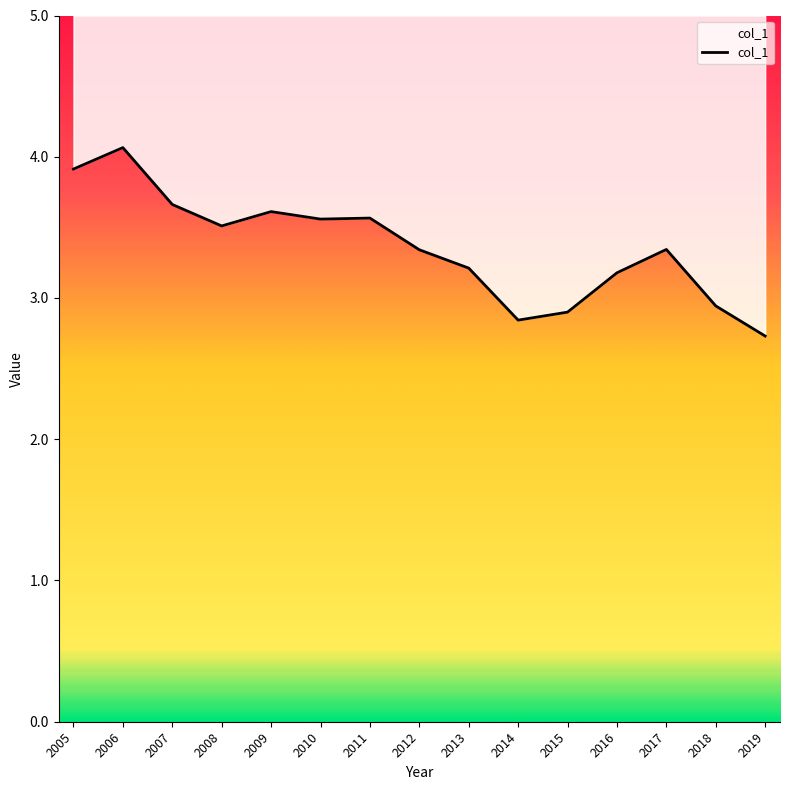

What is the smallest value displayed?

2.7